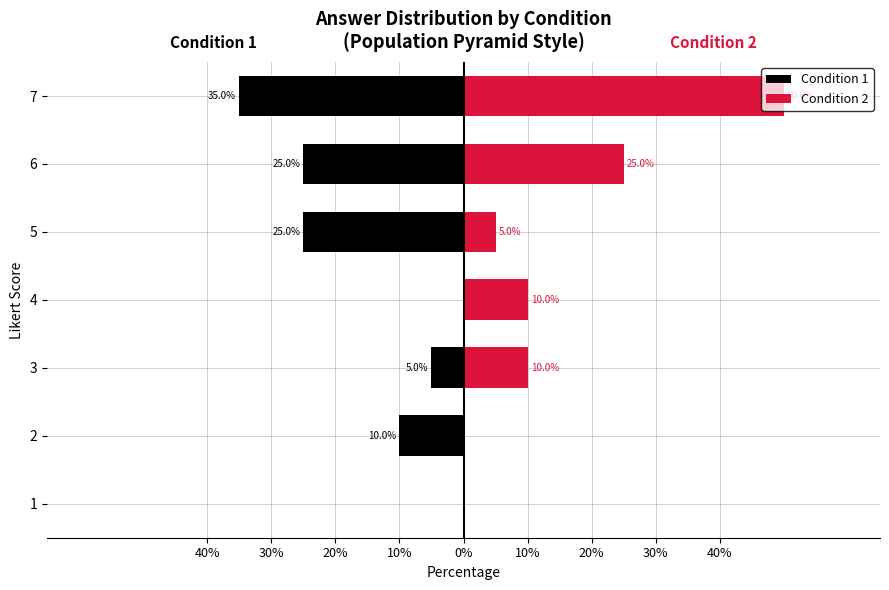

How many categories are shown in the chart?

7